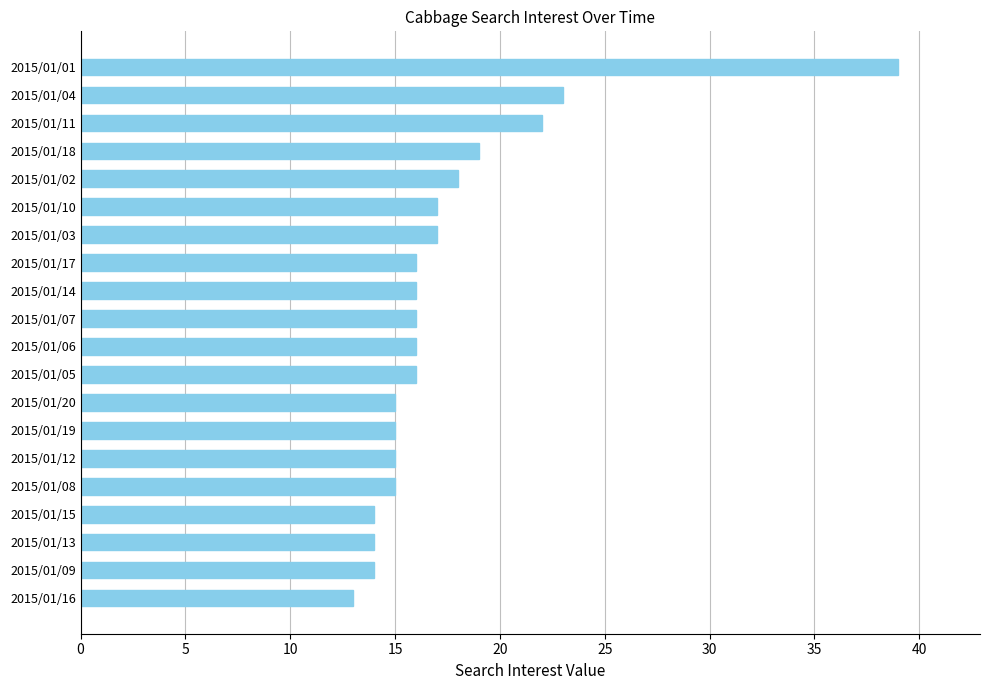

Which has a higher value, 2015/01/01 or 2015/01/06?

2015/01/01